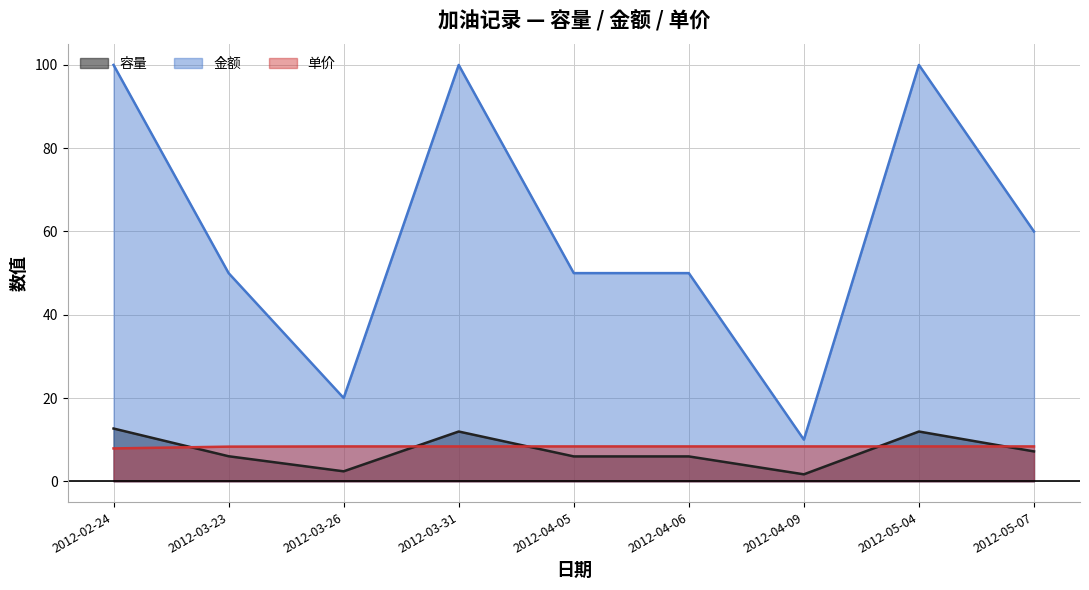

True or false: 容量 has more than 1 points higher than both neighbors.

True